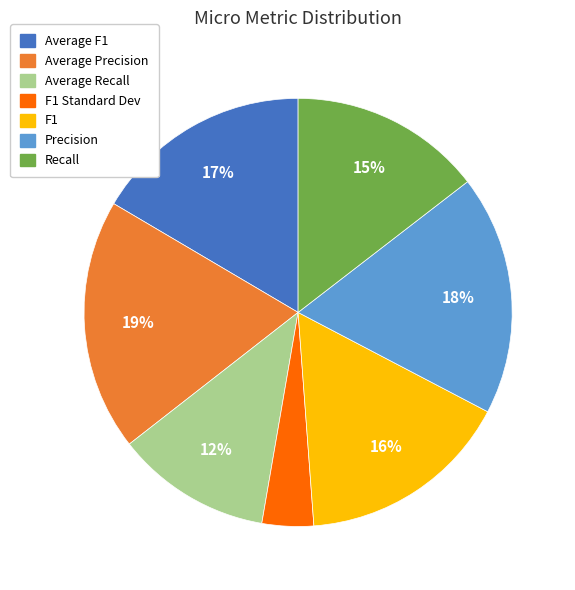

To the nearest percent, what is the average slice percentage?

14%